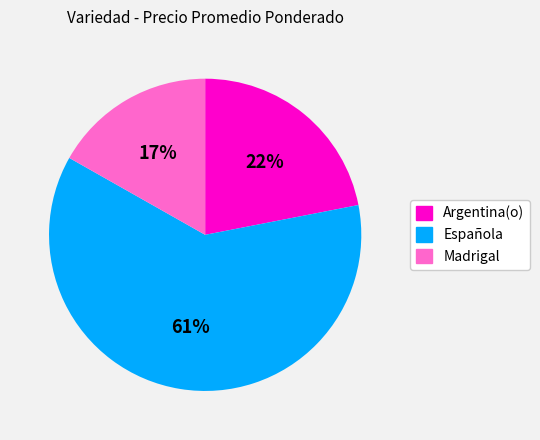

Is there any slice that represents more than half of the pie?

Yes